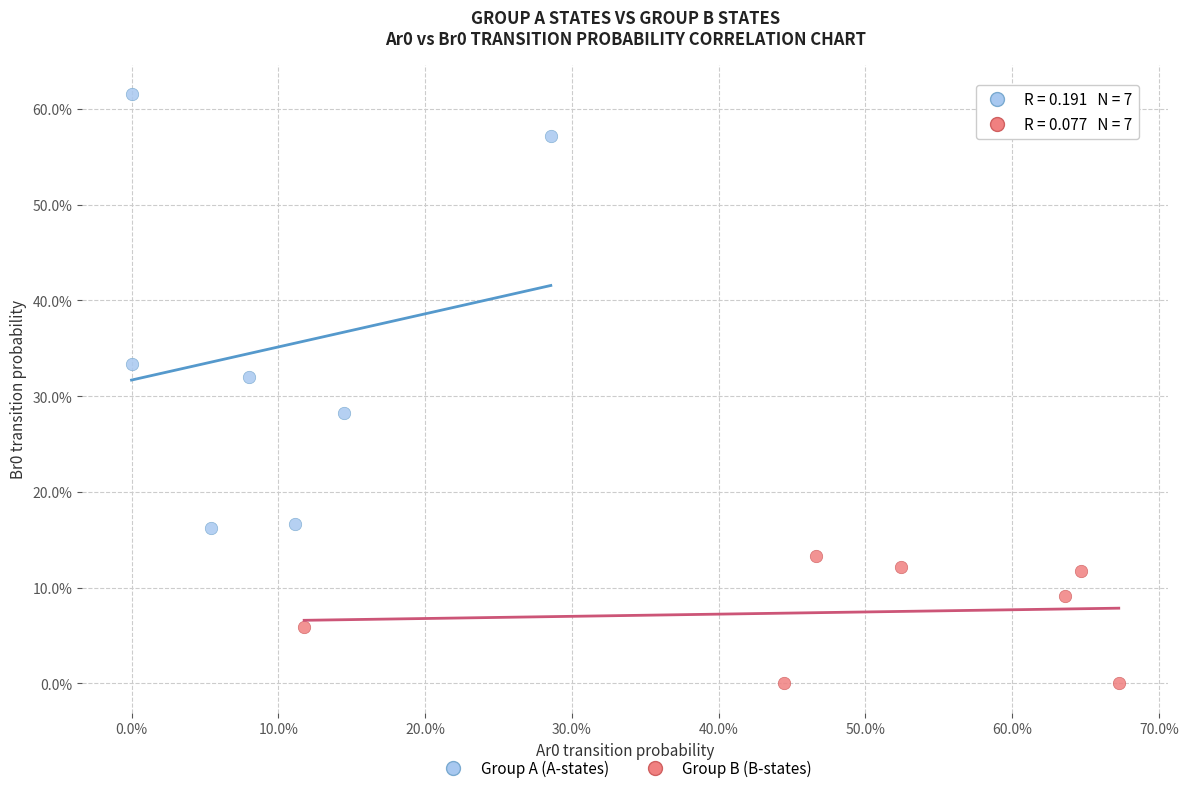

Which series has the widest spread of Y values?

Group A (A-states)